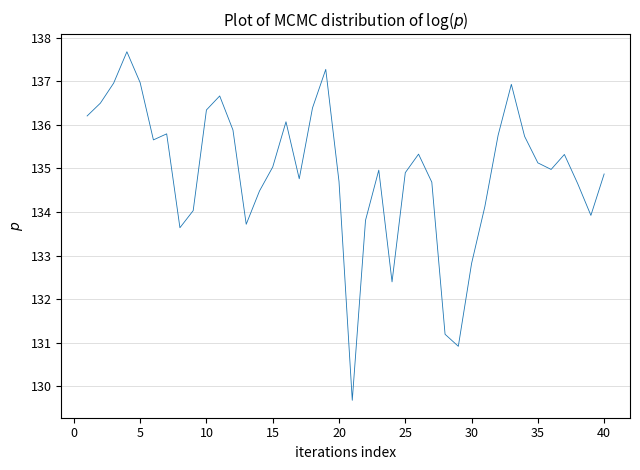

What is the average value?

134.9